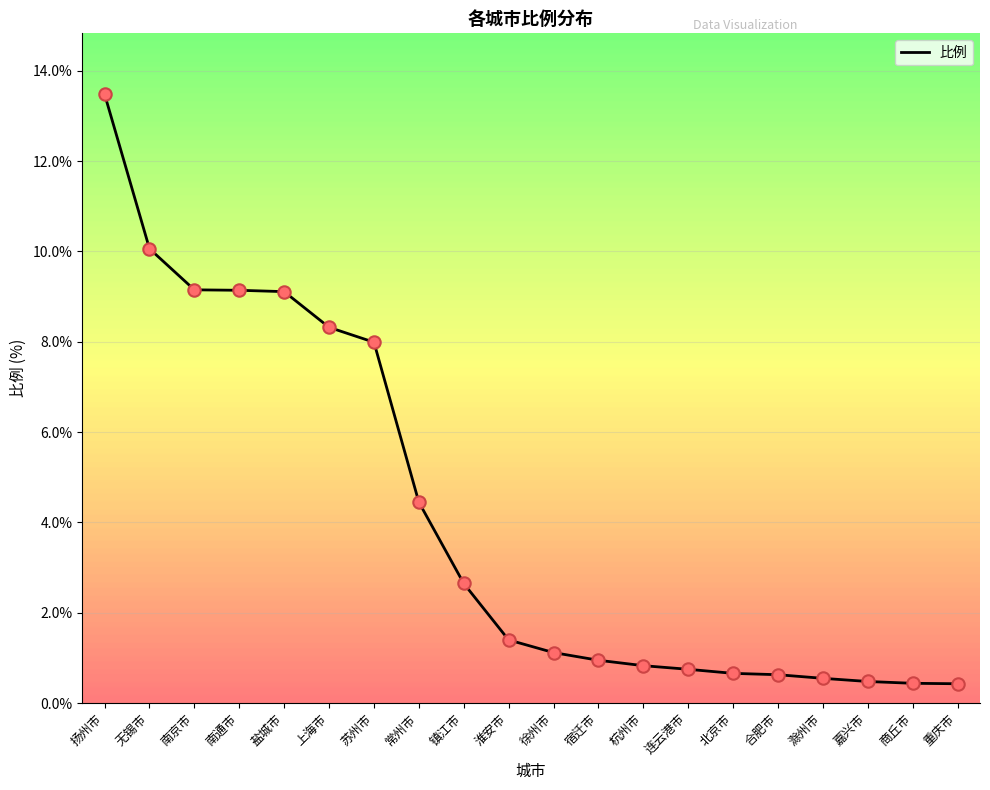

Approximately how many times larger is the value at 南通市 compared to 常州市?

2.1